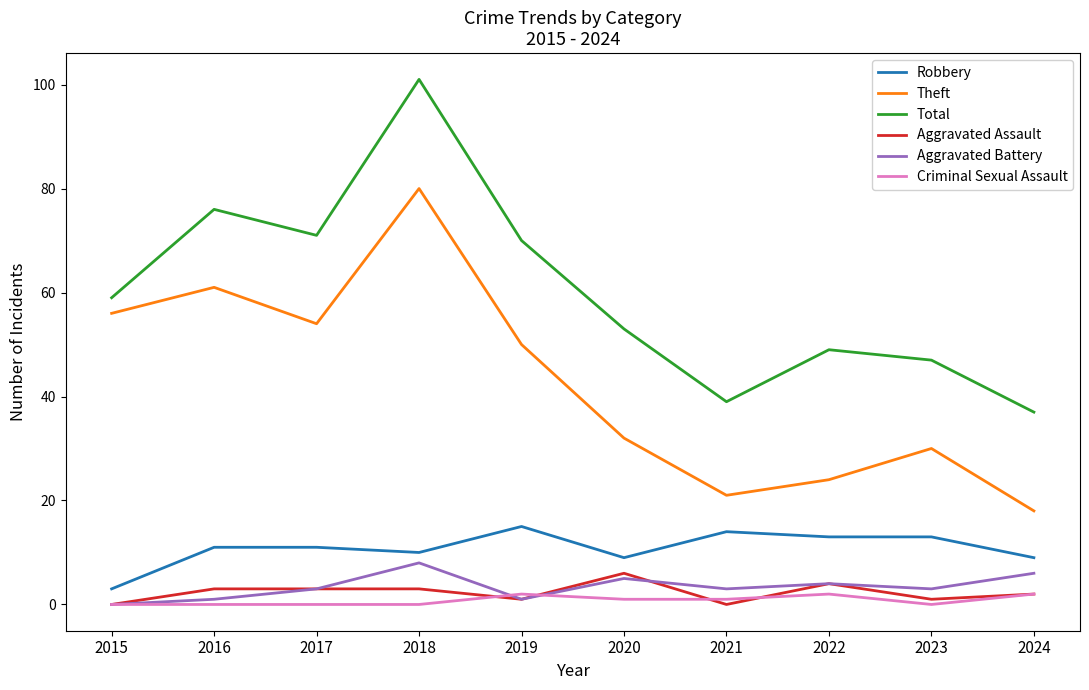

True or false: Robbery has a value of 7 at 2016.

False